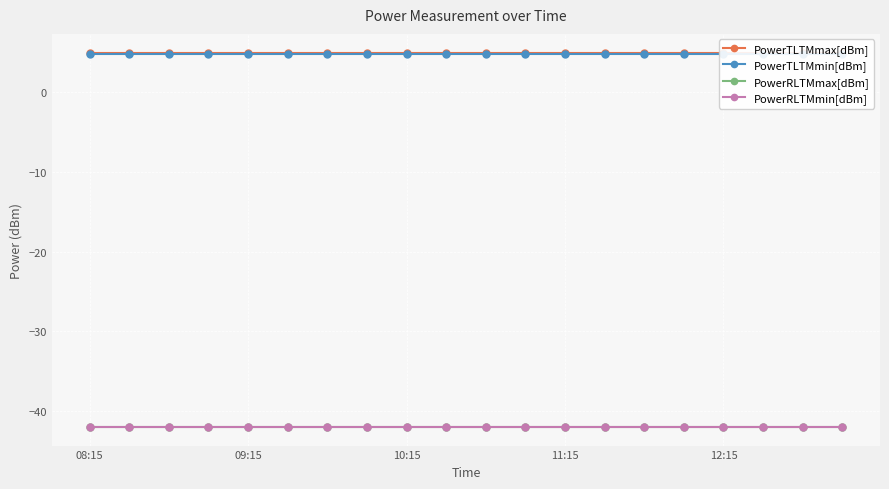

Reading left to right, what are all the values shown in this chart?

PowerTLTMmax[dBm]: 5.0	5.0	5.0	5.0	5.0	5.0	5.0	5.0	5.0	5.0	5.0	5.0	5.0	5.0	5.0	5.0	5.0	5.0	5.0	5.0
PowerTLTMmin[dBm]: 4.8	4.8	4.8	4.8	4.8	4.8	4.8	4.8	4.8	4.8	4.8	4.8	4.8	4.8	4.8	4.8	4.8	4.8	4.8	4.8
PowerRLTMmax[dBm]: -42.0	-42.0	-42.0	-42.0	-42.0	-42.0	-42.0	-42.0	-42.0	-42.0	-42.0	-42.0	-42.0	-42.0	-42.0	-42.0	-42.0	-42.0	-42.0	-42.0
PowerRLTMmin[dBm]: -42.0	-42.0	-42.0	-42.0	-42.0	-42.0	-42.0	-42.0	-42.0	-42.0	-42.0	-42.0	-42.0	-42.0	-42.0	-42.0	-42.0	-42.0	-42.0	-42.0